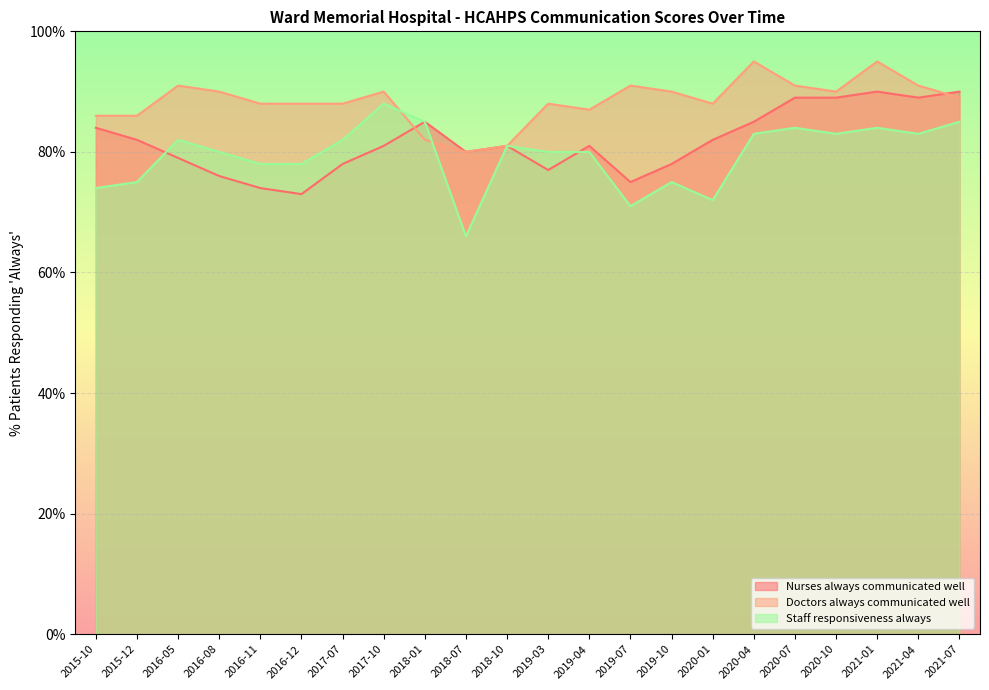

Between 2015-10 and 2019-04, which series saw the biggest shift?

Staff responsiveness always